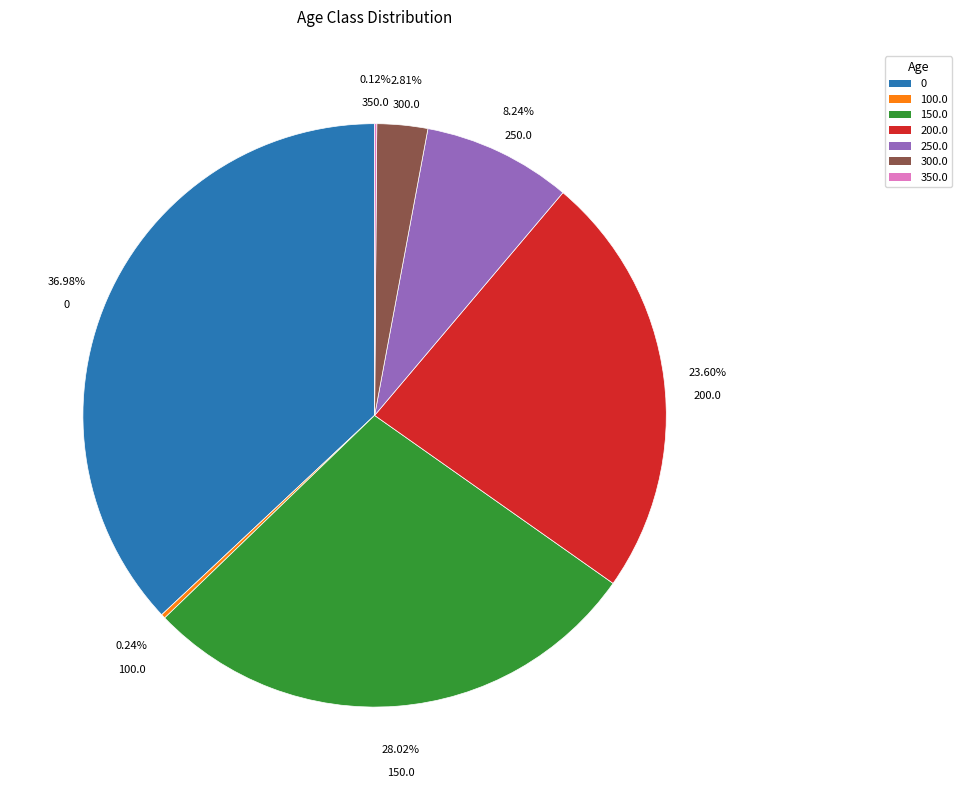

Do 0 and 200.0 together represent more than half of the pie?

Yes